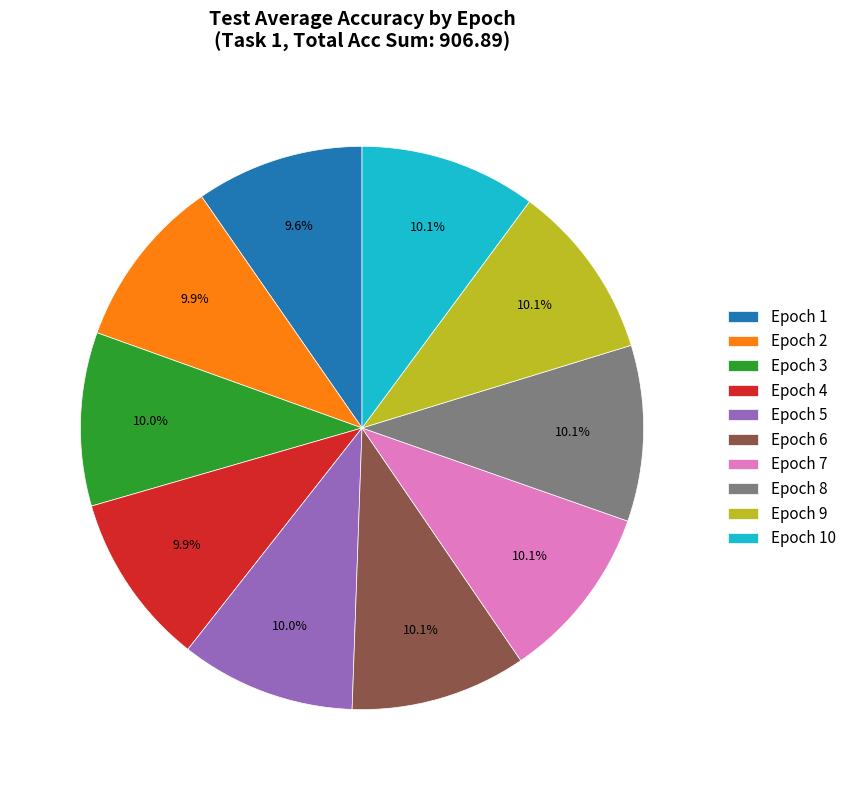

To the nearest percent, what is the combined percentage of Epoch 8 and Epoch 7?

20%